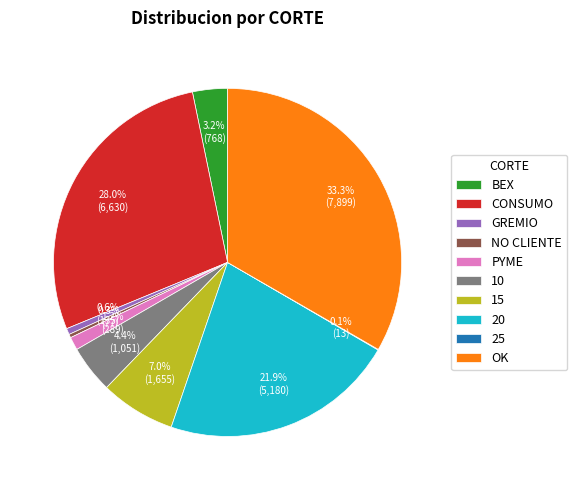

Approximately how many times larger is the value at CONSUMO compared to OK?

0.8